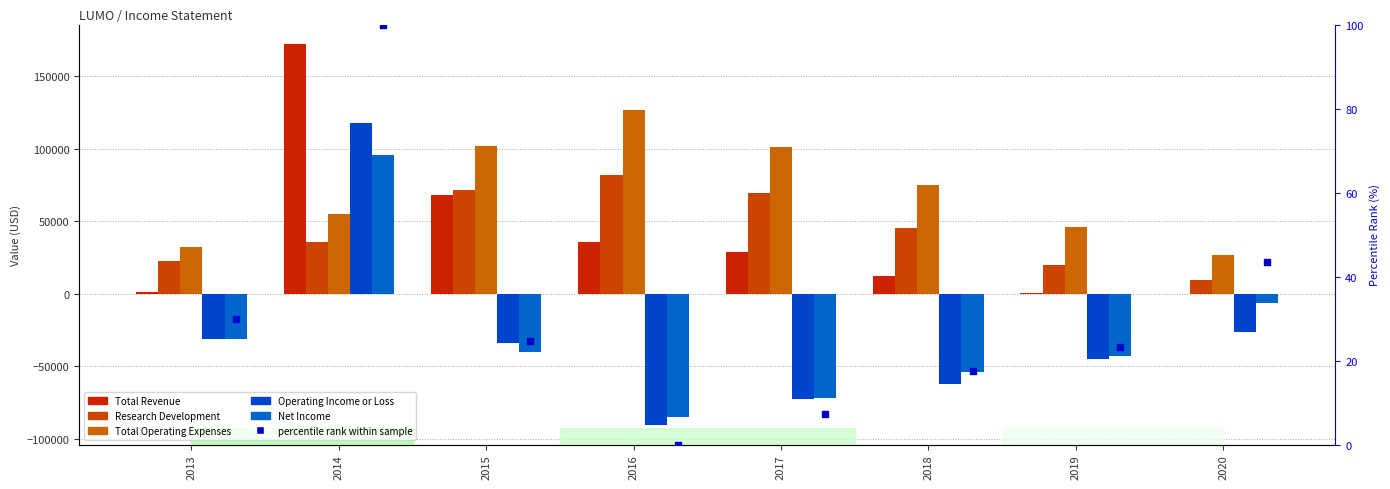

Which series reaches the maximum Y coordinate?

Total Revenue